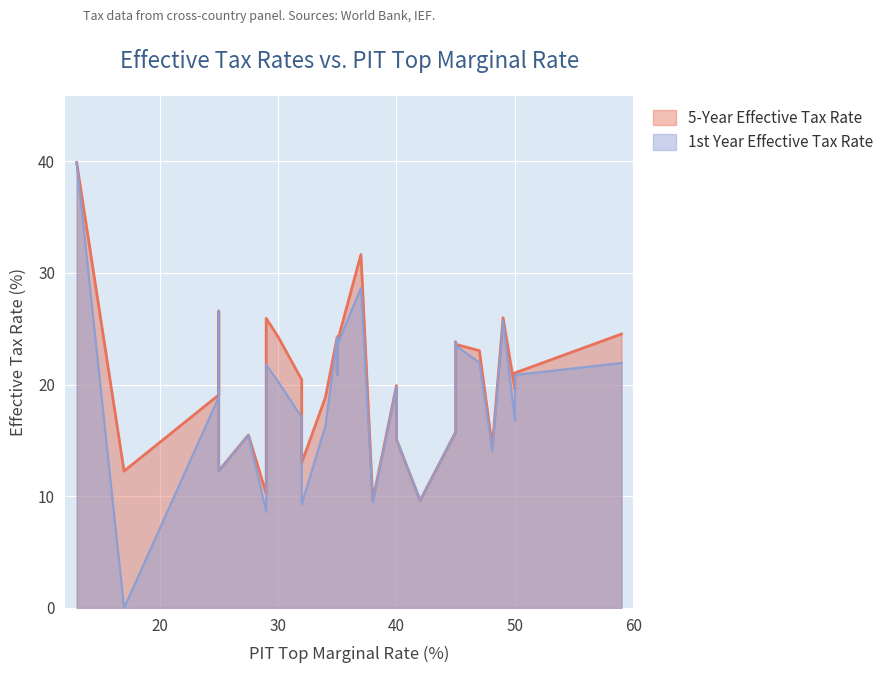

Rank the categories by 1st Year Effective Tax Rate value from highest to lowest.

BOL, JPN, DOM, ISR, COL, ITA, ARG, DEU, BFA, AUS, DNK, CAN, AUT, IDN, IND, GRC, ECU, EGY, BEL, FIN, CHN, BRA, CHL, FRA, JOR, IRL, HUN, CZE, BGR, HKG